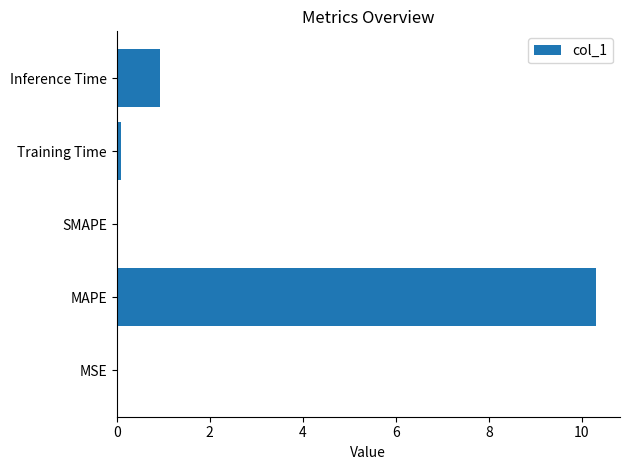

Count the number of data series in this chart.

1